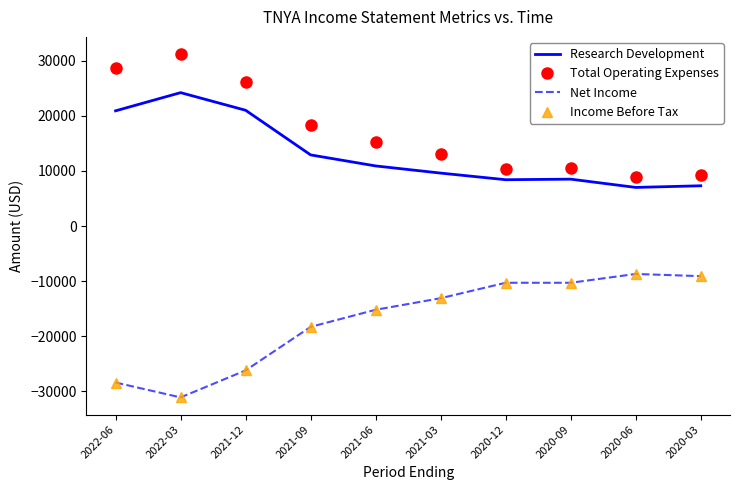

Which has a higher value, 2020-06 or 2021-12?

2021-12